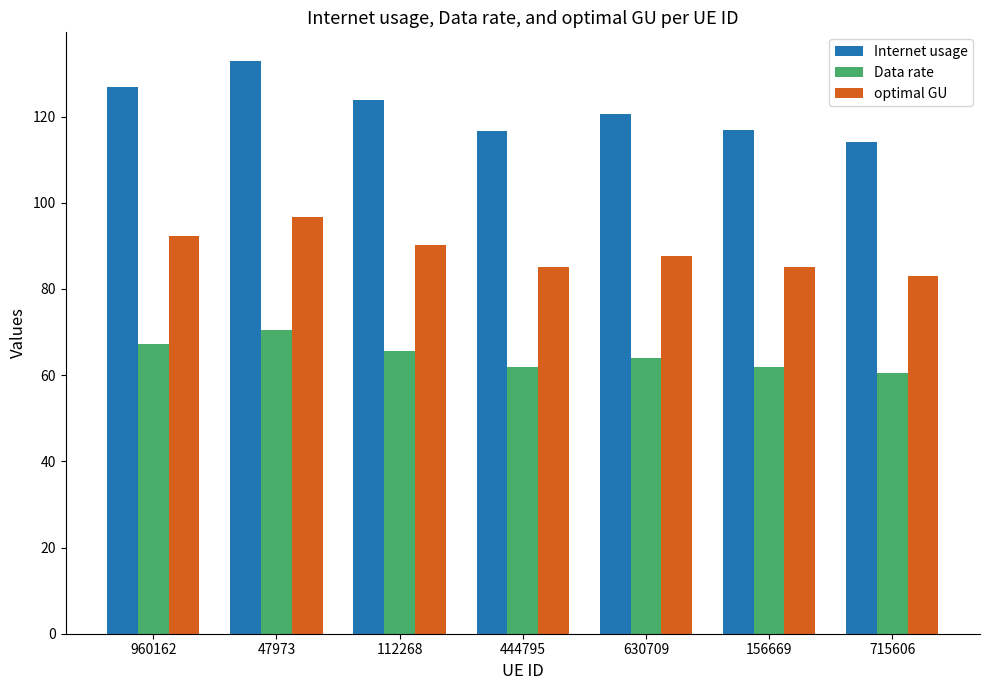

What are all the series names shown in the legend?

Internet usage, Data rate, optimal GU